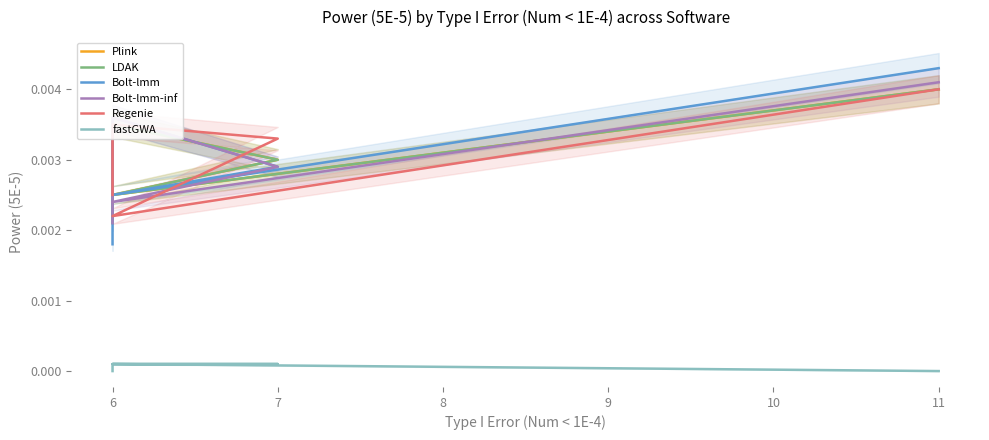

Is it true that LDAK equals 0.0 at 7?

False